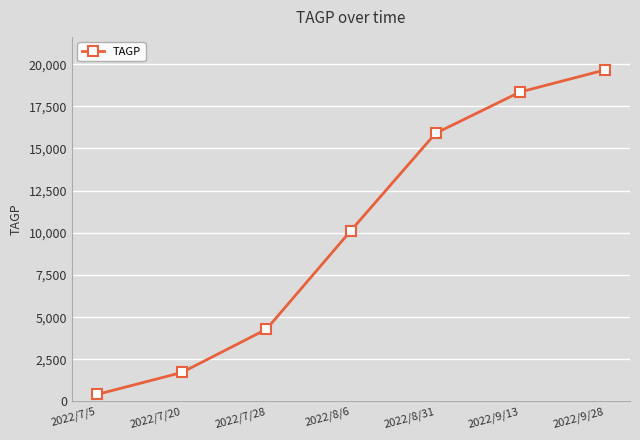

List the labels in order of value, largest first.

2022/9/28, 2022/9/13, 2022/8/31, 2022/8/6, 2022/7/28, 2022/7/20, 2022/7/5